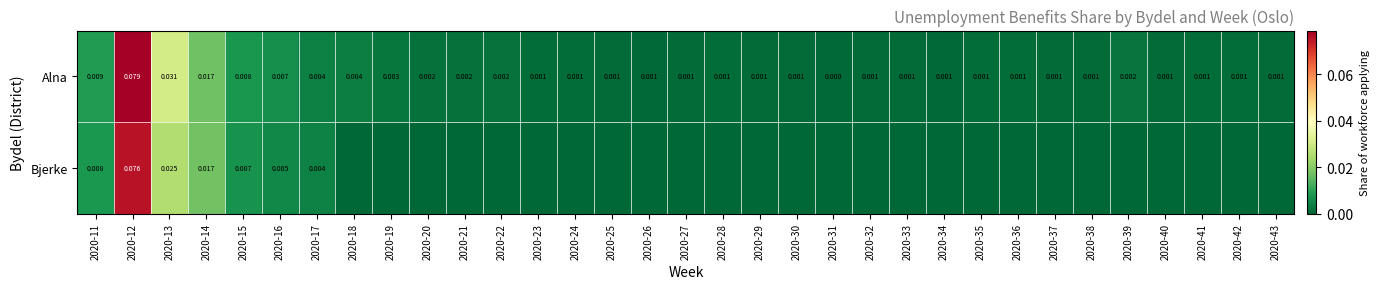

Rank the series at 2020-12 from lowest to highest value.

Bjerke, Alna